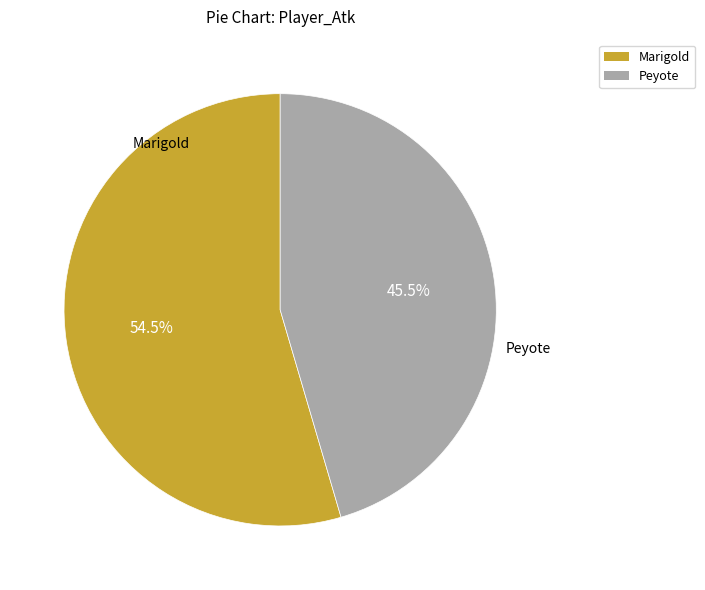

Is there a majority slice in this chart?

Yes